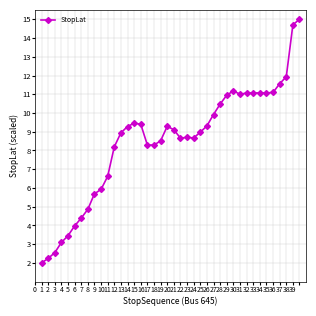

True or false: the data has more than 1 interior local peaks.

True